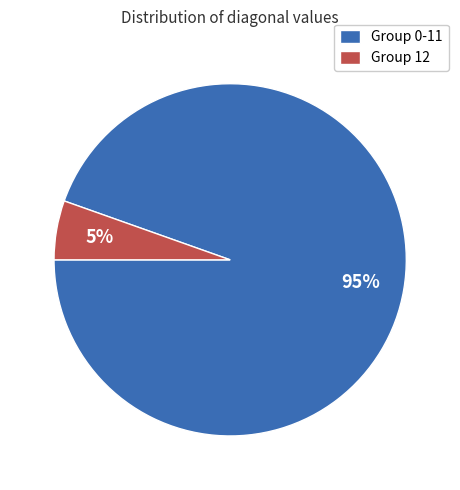

Which category has the smallest portion of the pie?

Group 12